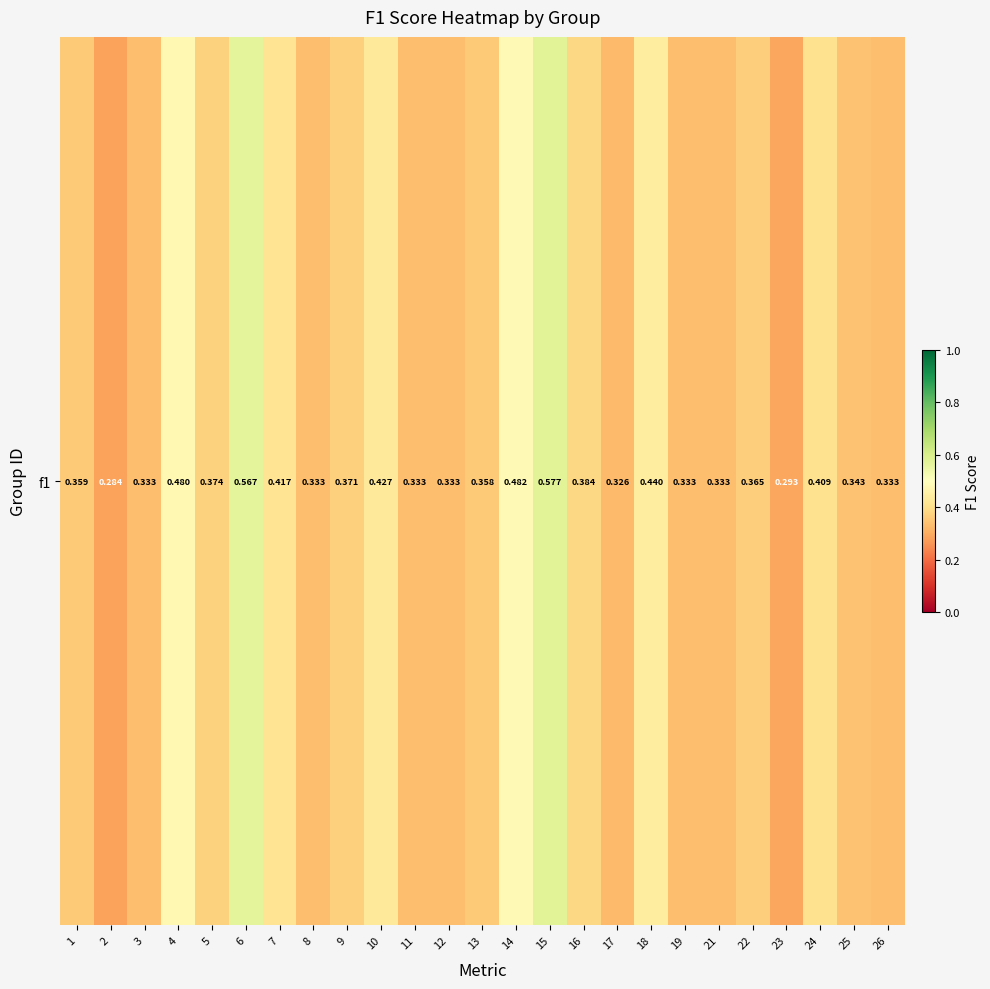

Rank the categories by value from highest to lowest.

15, 6, 14, 4, 18, 10, 7, 24, 16, 5, 9, 22, 1, 13, 25, 3, 8, 11, 12, 19, 21, 26, 17, 23, 2